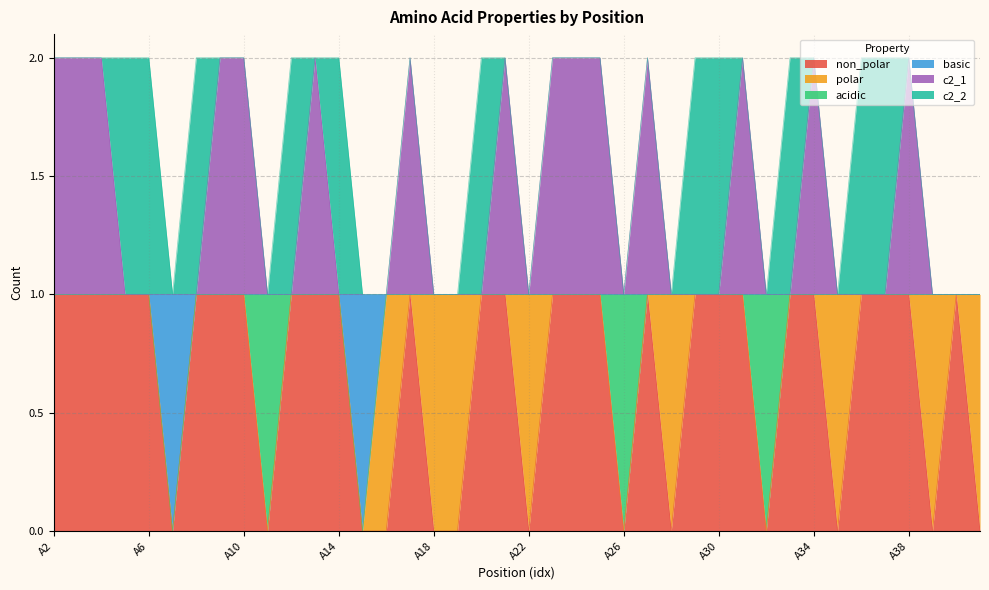

What are all the series names shown in the legend?

non_polar, polar, acidic, basic, c2_1, c2_2